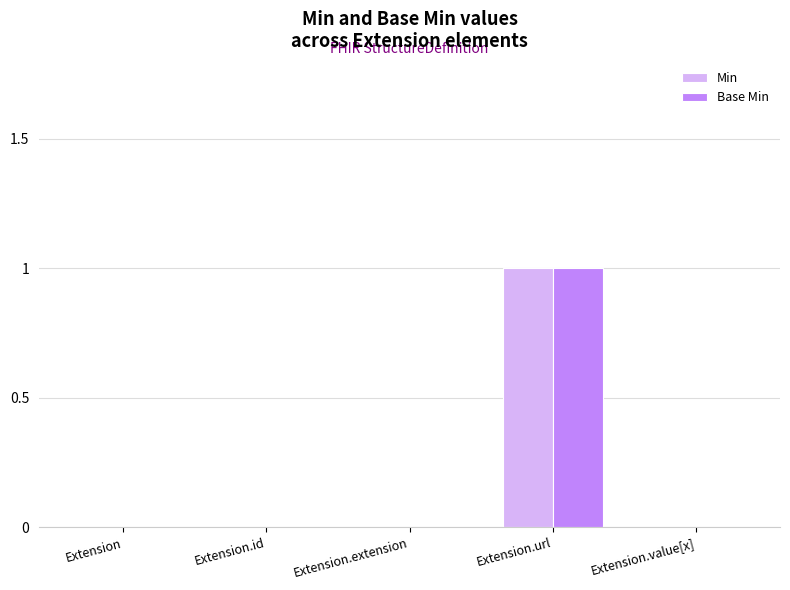

What is the sum of the Base Min values at Extension.url and Extension?

1